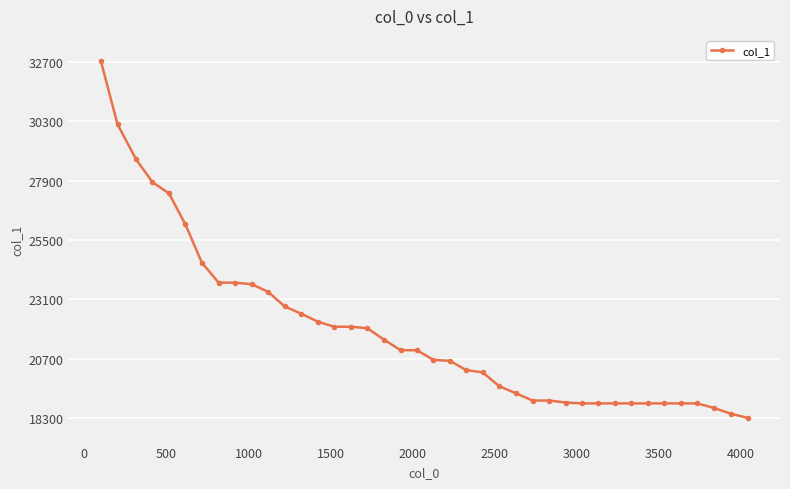

What is the value of the 18th point from the left?

21469